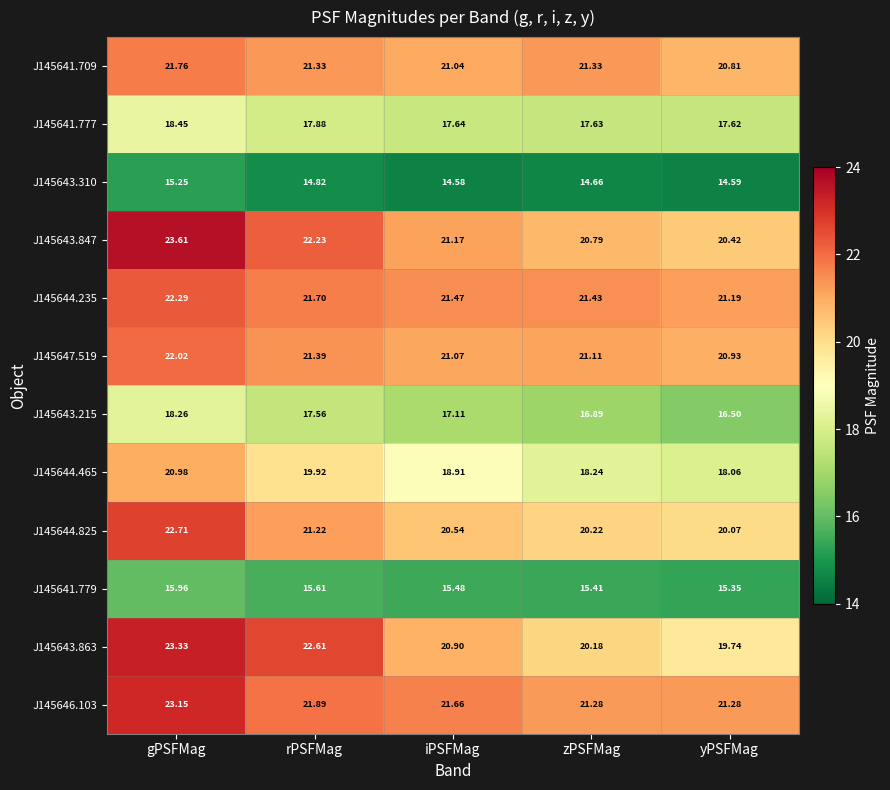

Is the value of J145641.777 at gPSFMag greater than the value of J145644.235 at yPSFMag?

No